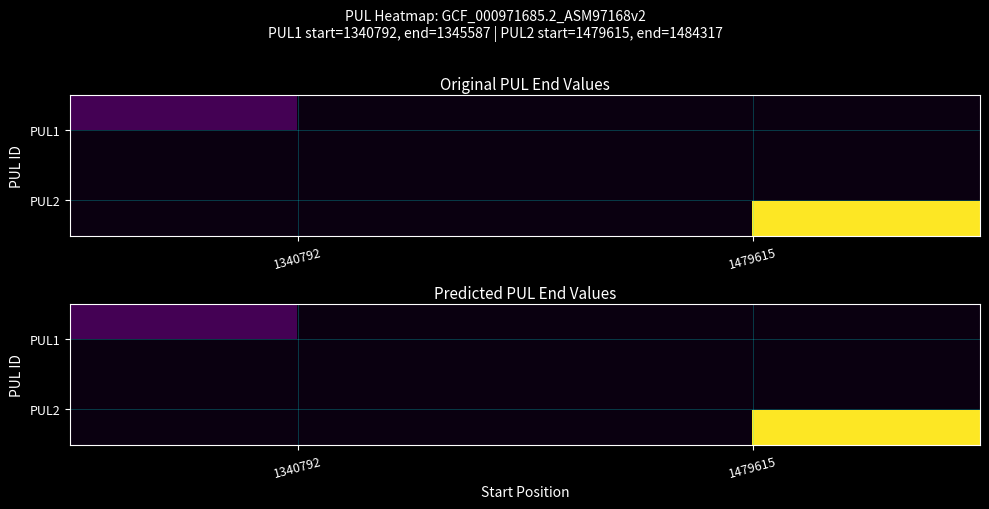

Which category has the highest value across all series?

1479615